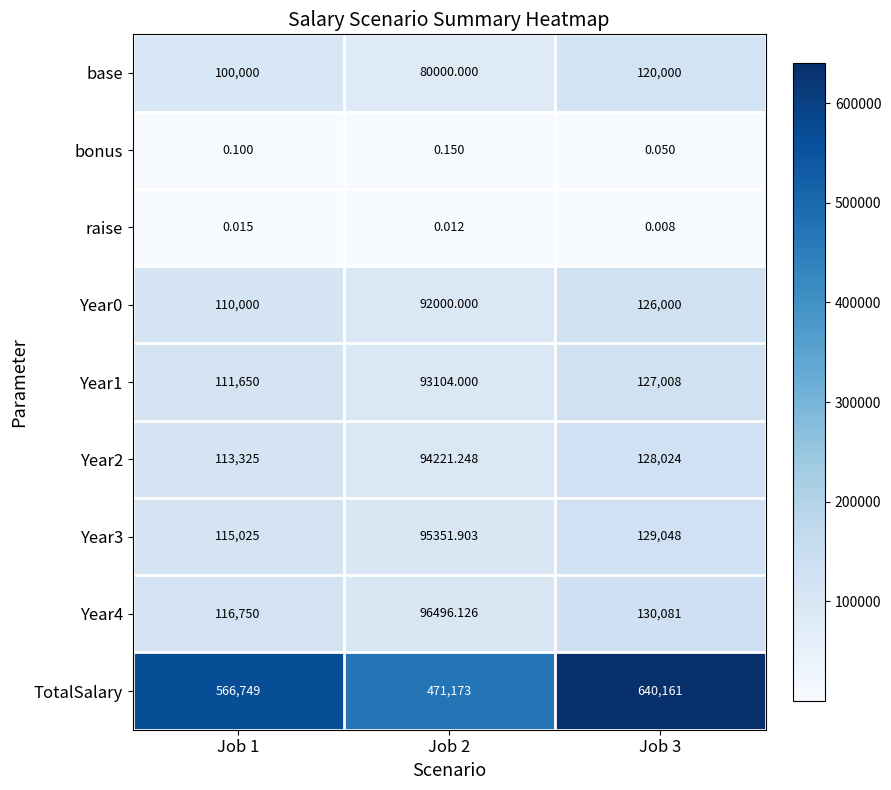

Which series has the largest range (max minus min)?

TotalSalary